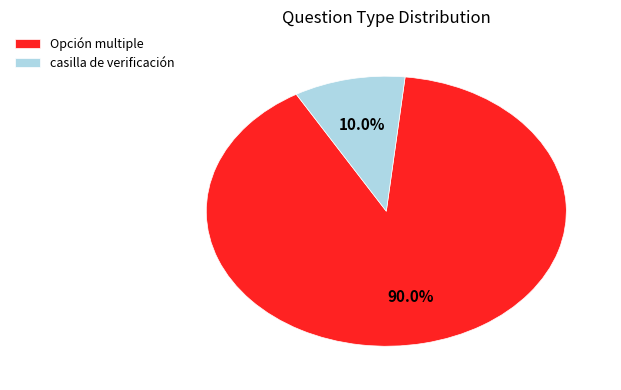

Which category has the biggest portion of the pie?

Opción multiple